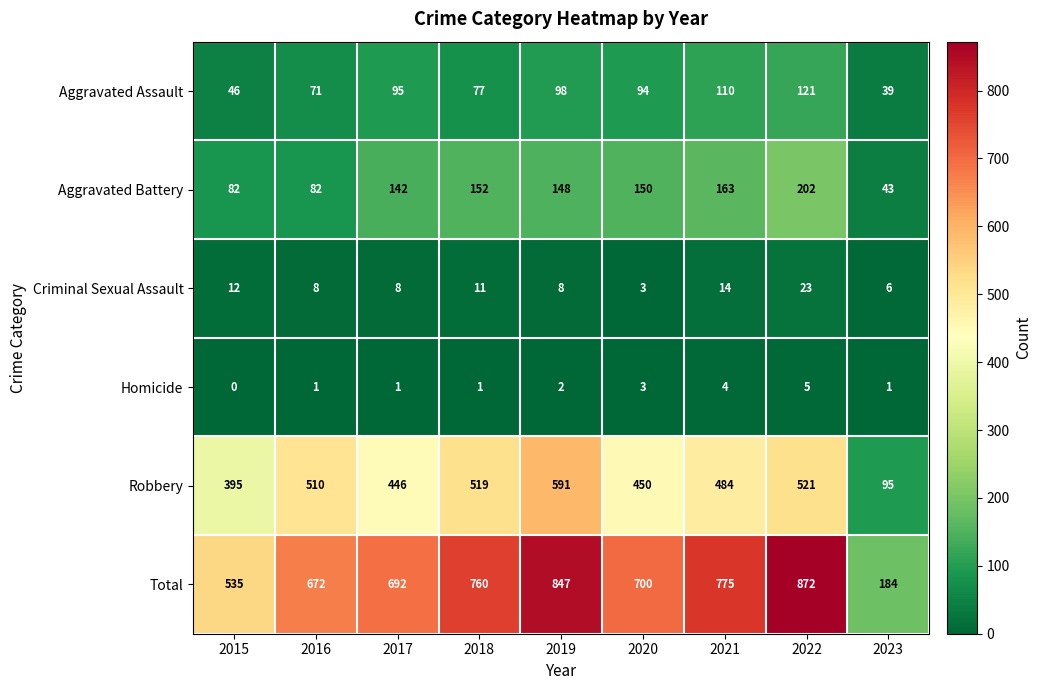

Where does the Robbery series first go above 484?

2016